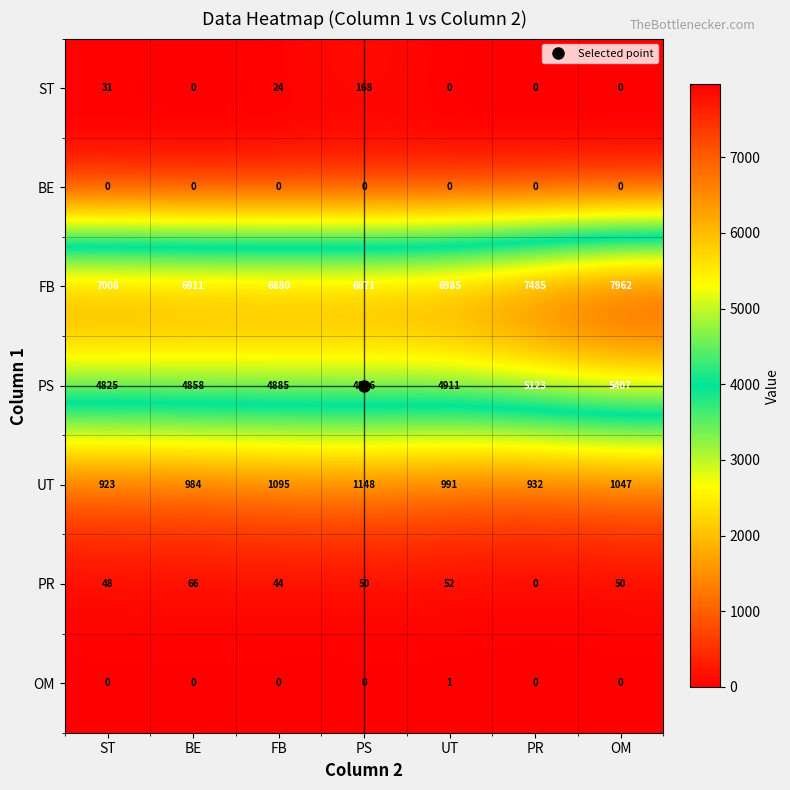

What is the average value of the ST series?

32